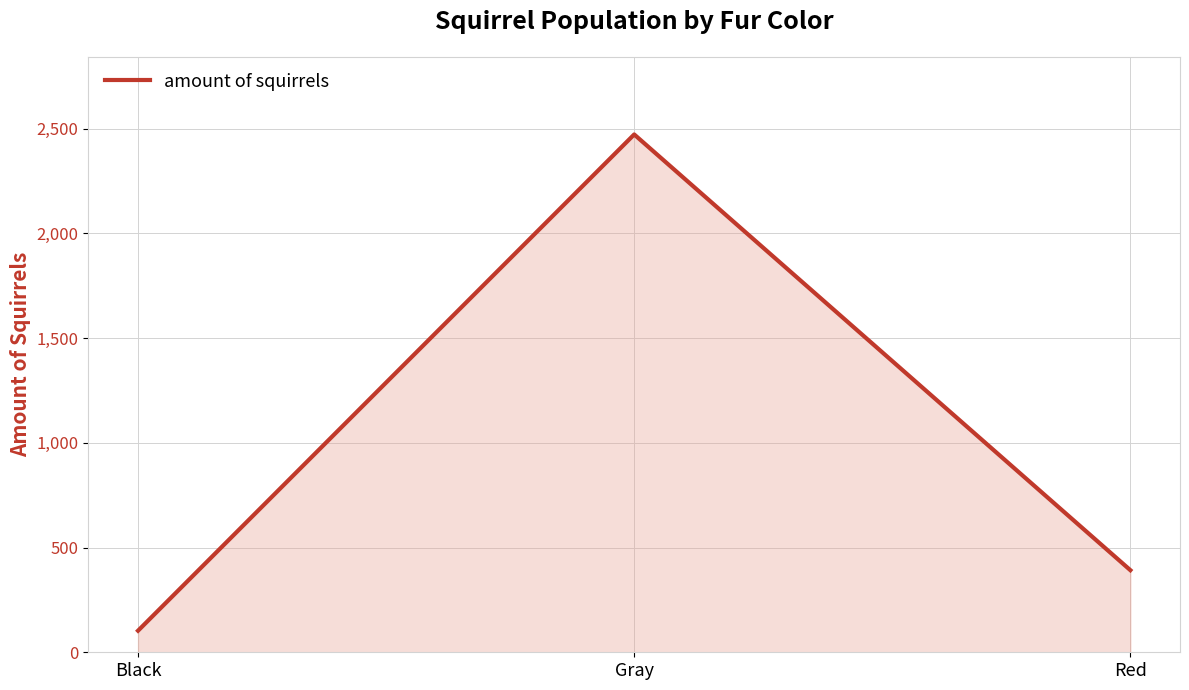

Which has a higher value, Red or Black?

Red